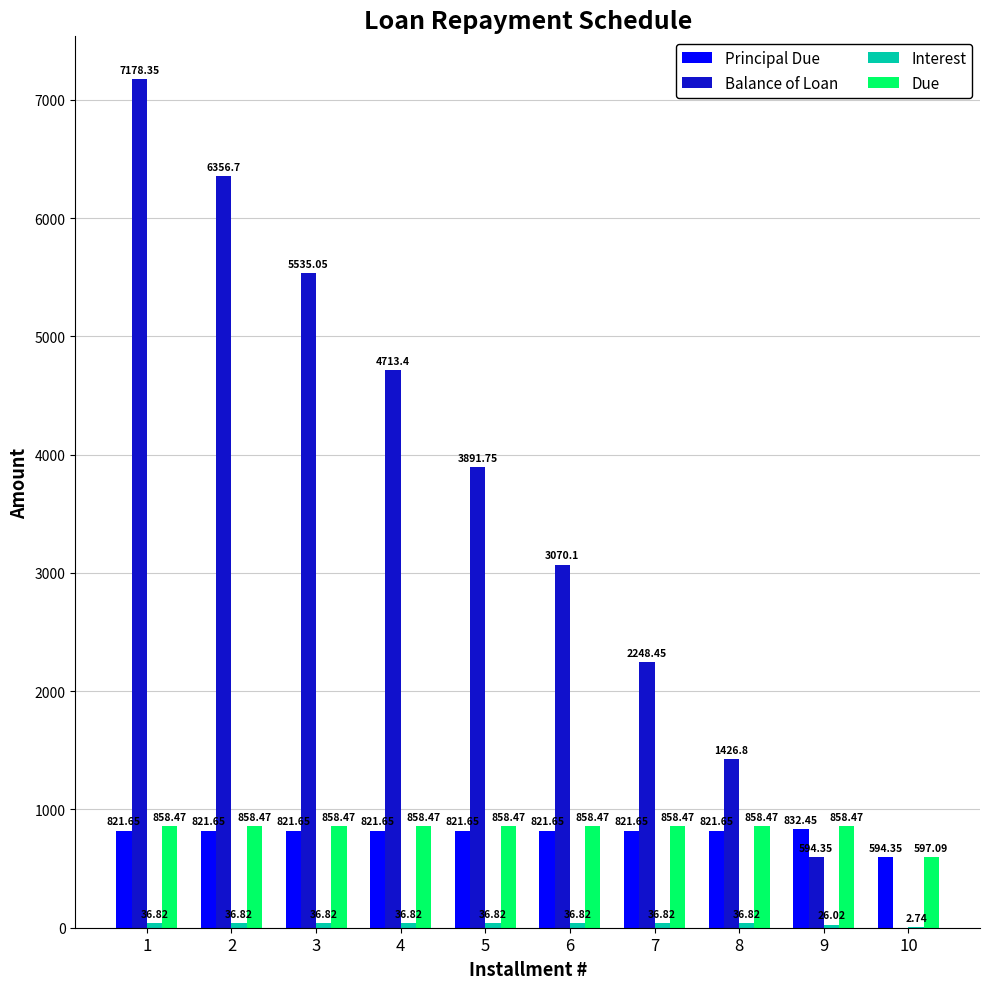

Between 6 and 8, which series saw the biggest shift?

Balance of Loan